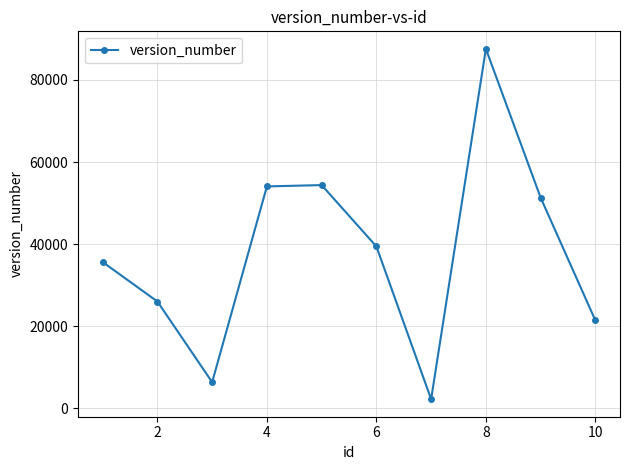

Does the chart display data point markers on the line(s)?

Yes